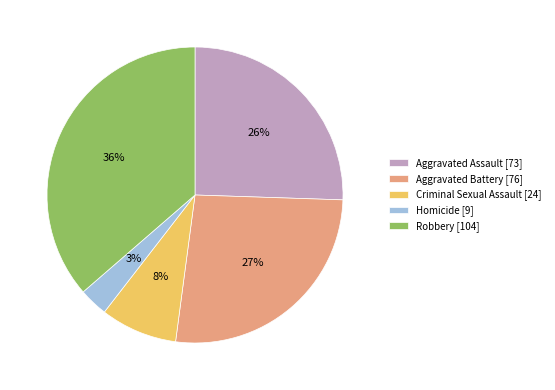

To the nearest percent, what portion does Aggravated Assault represent?

26%